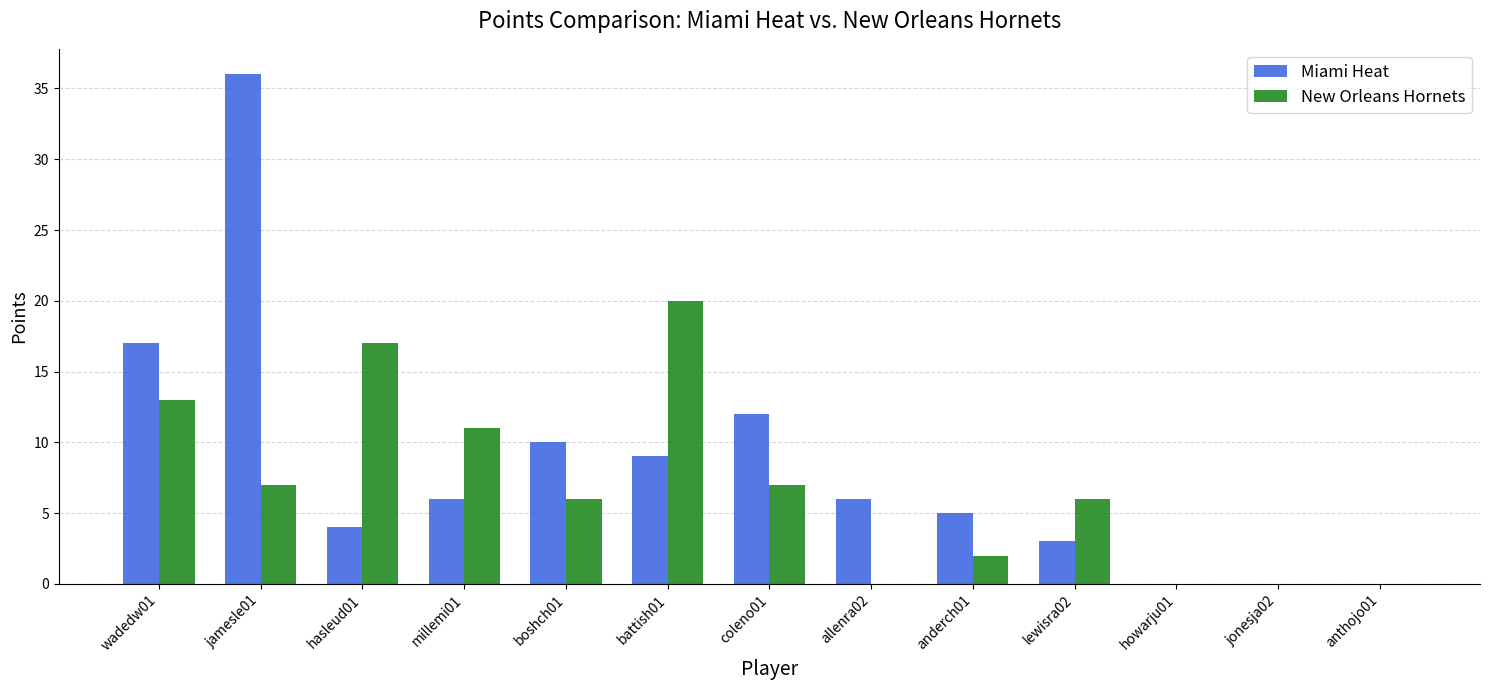

Where is Miami Heat nearest to the value 18?

wadedw01